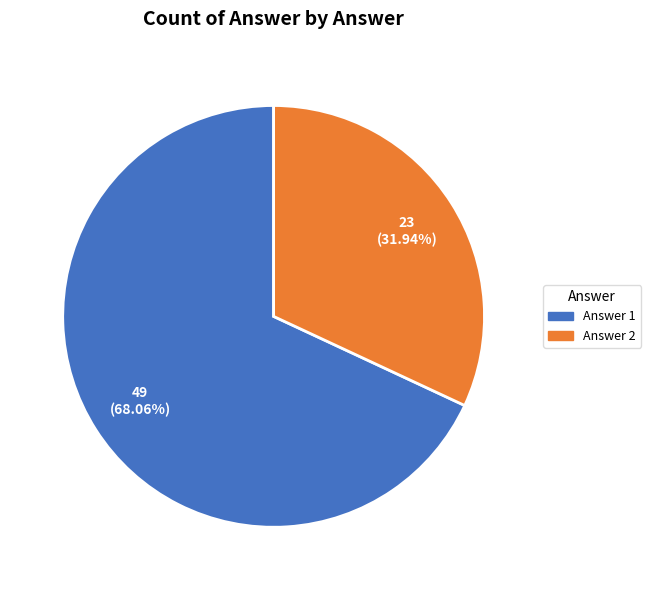

Which has a higher value, Answer 2 or Answer 1?

Answer 1